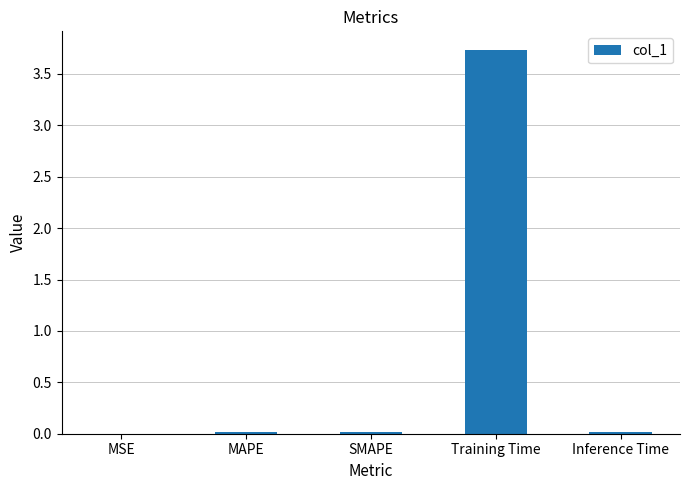

Read the value at Training Time.

3.7